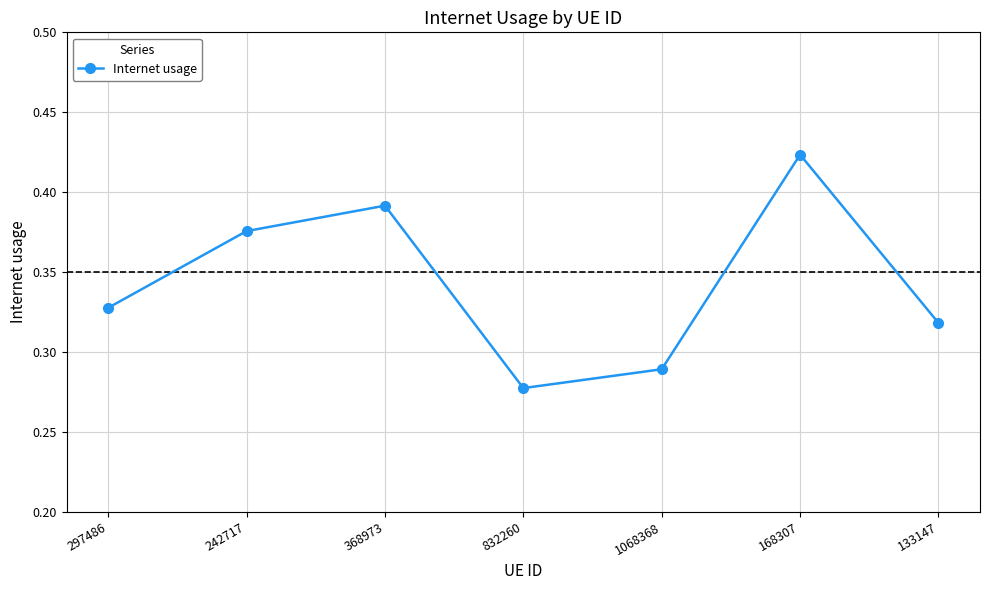

What is the label of the 3rd point from the right?

1068368